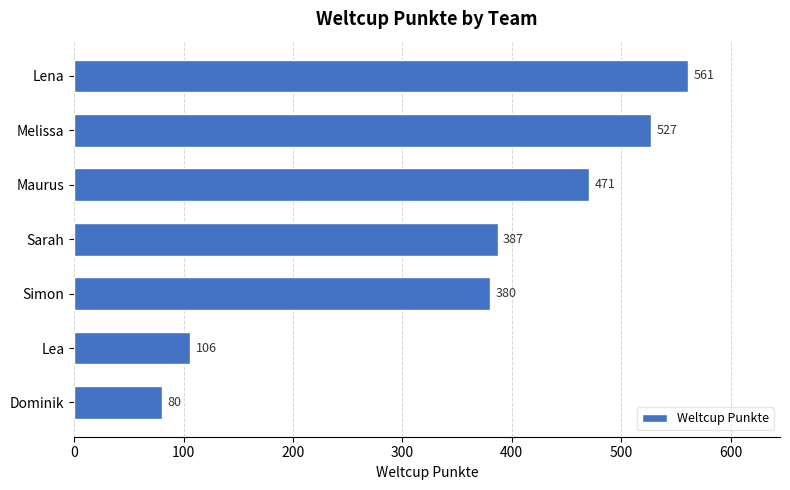

What is the smallest value displayed?

80